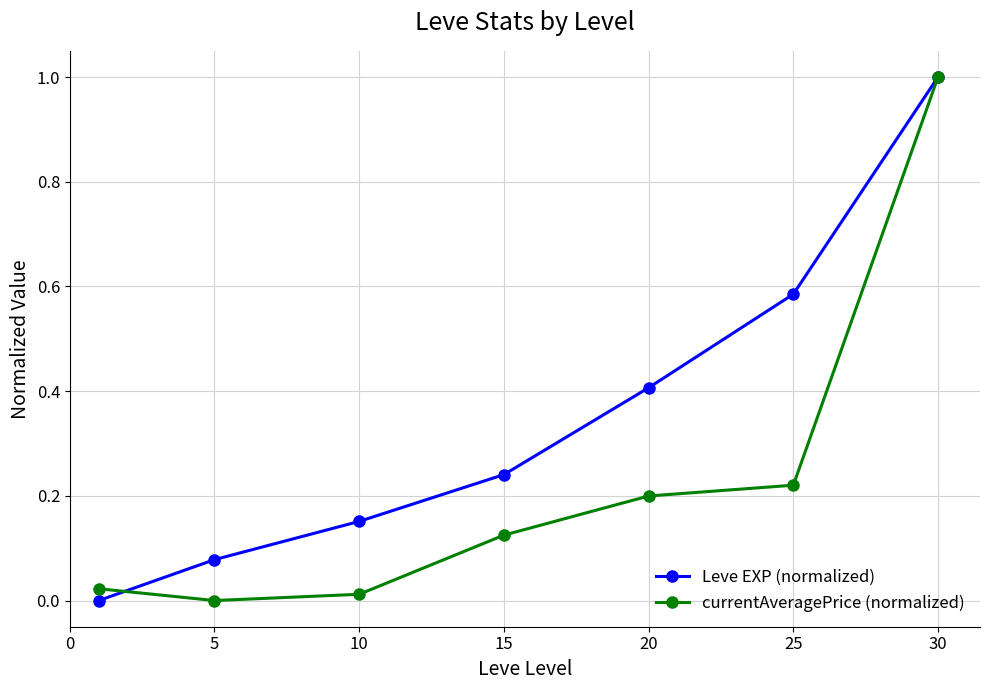

True or false: currentAveragePrice (normalized) has more than 1 points higher than both neighbors.

False